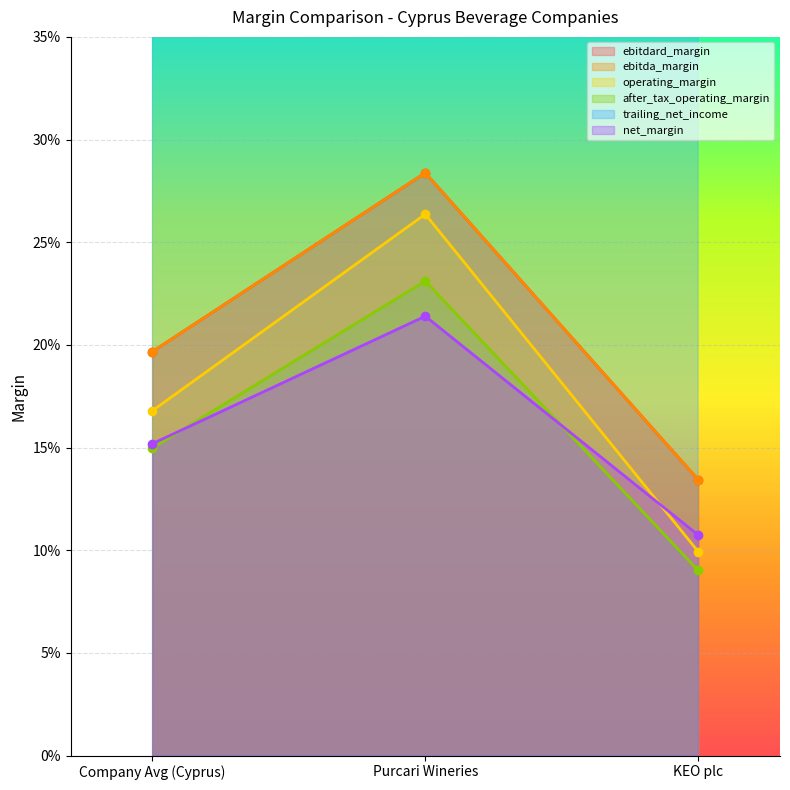

Rank the categories by operating_margin value from highest to lowest.

Purcari Wineries, Company Avg (Cyprus), KEO plc